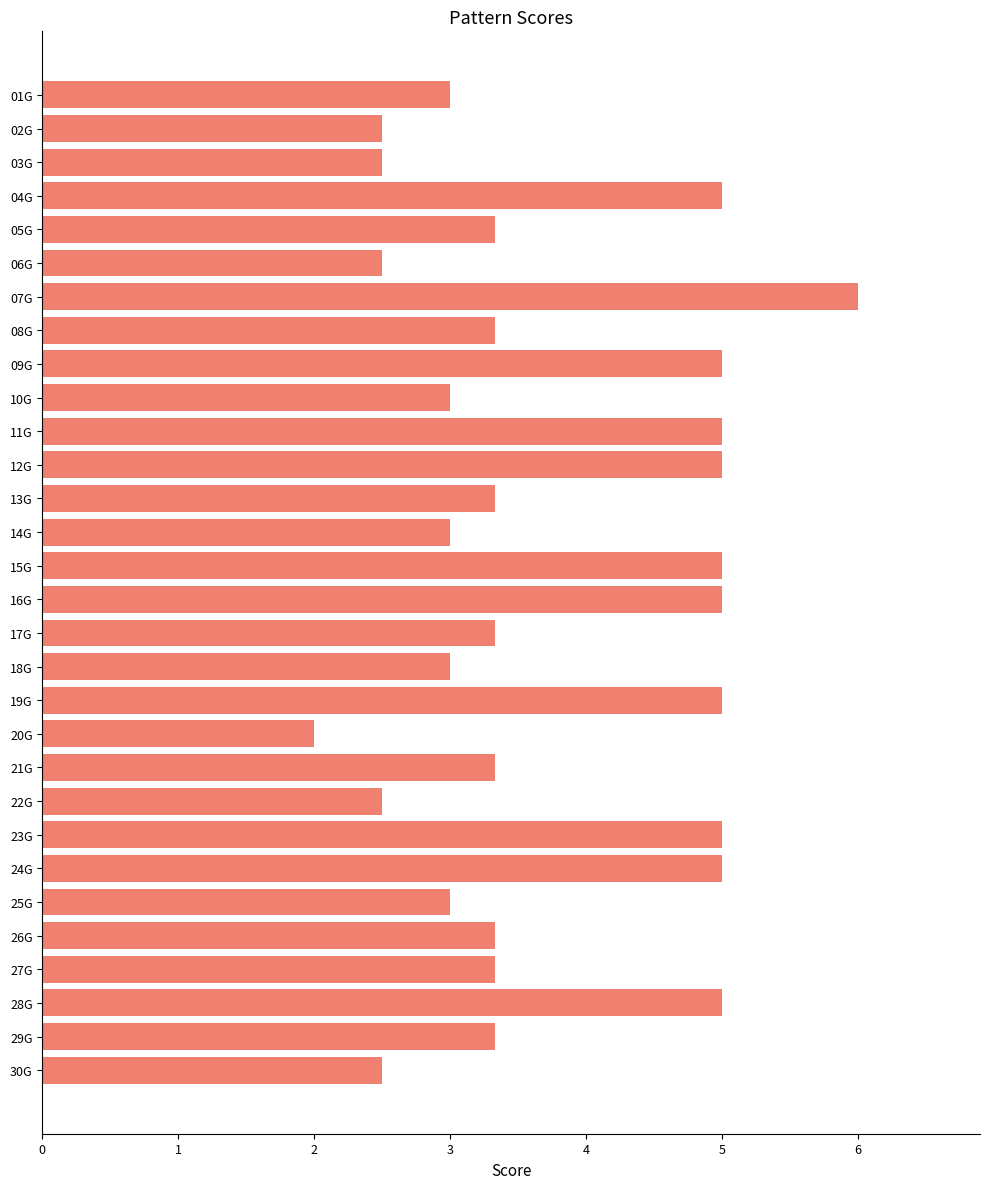

Does the chart contain stacked bars?

No